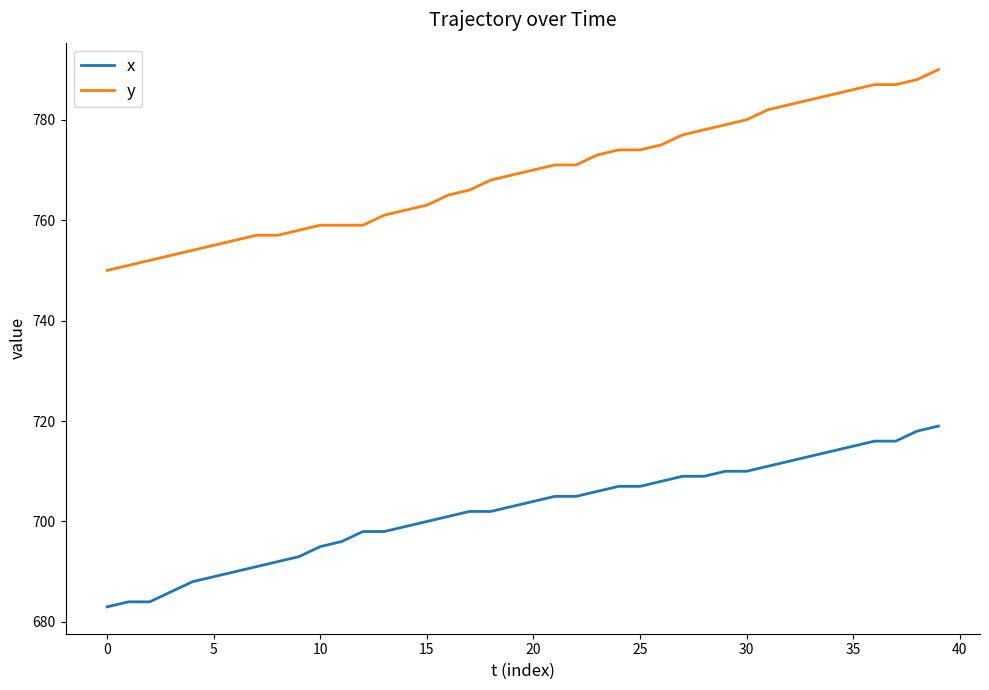

What is the average value of the x series?

702